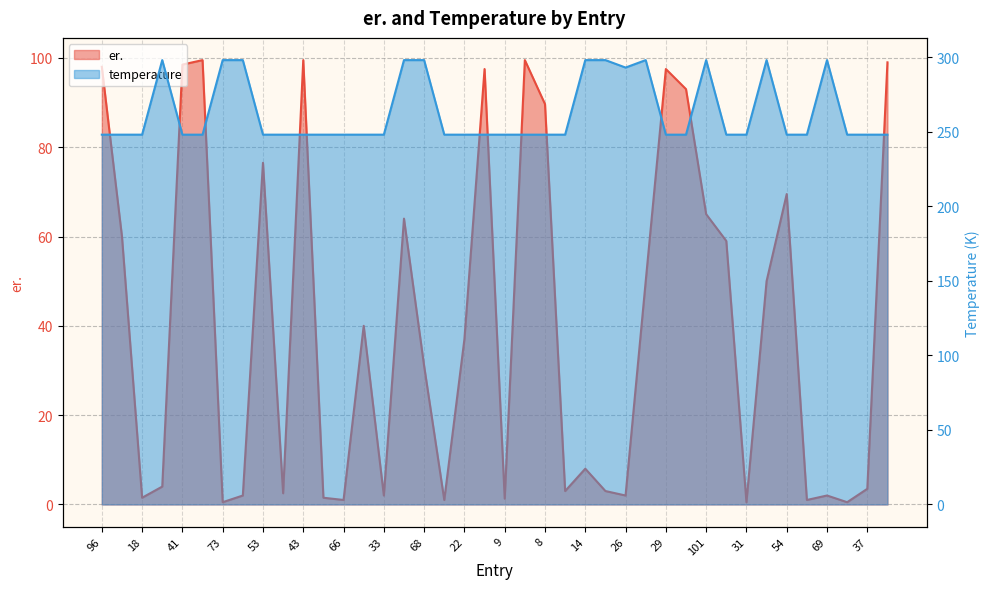

What position from the right is 41?

36